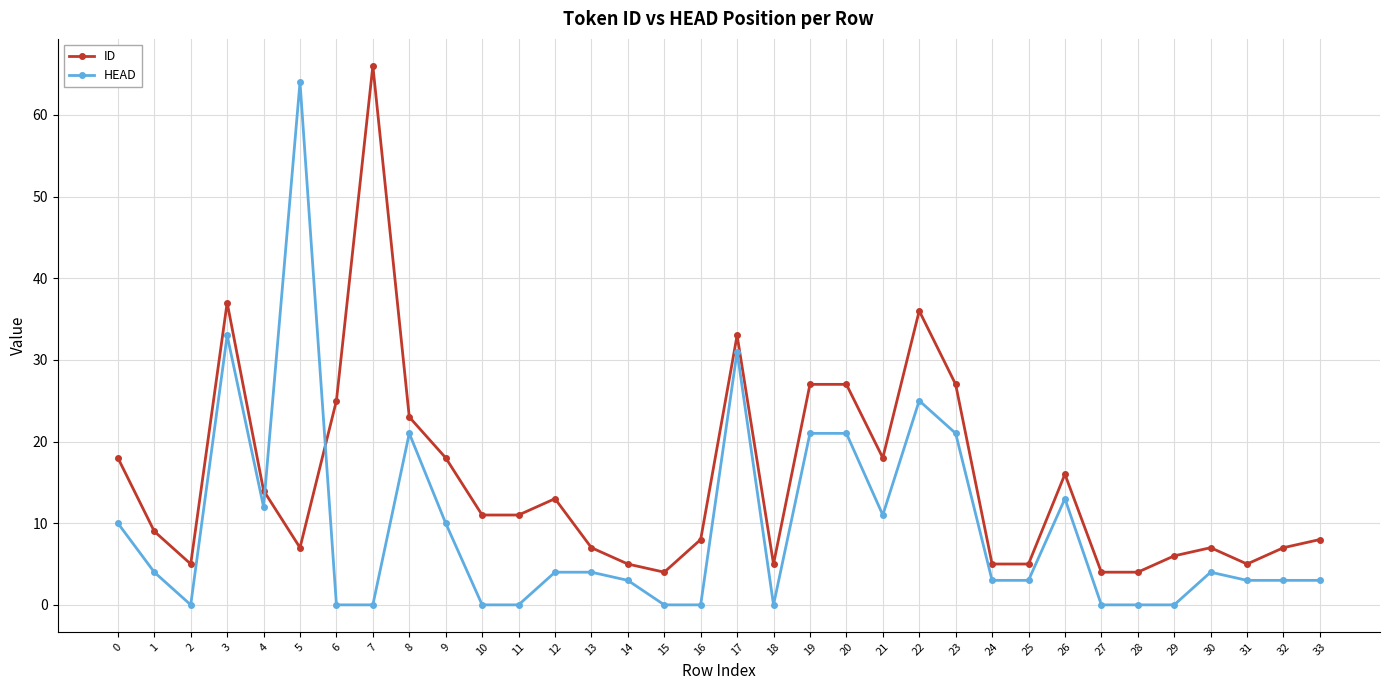

What is the value of the ID point at the 32nd from the left?

5